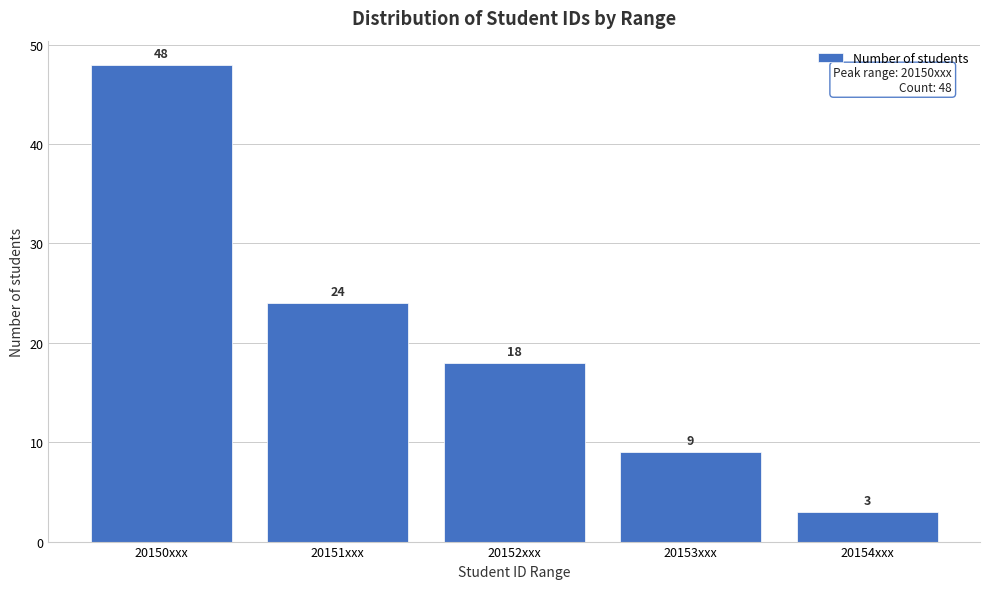

Reading right to left, extract all data points from this chart.

3	9	18	24	48